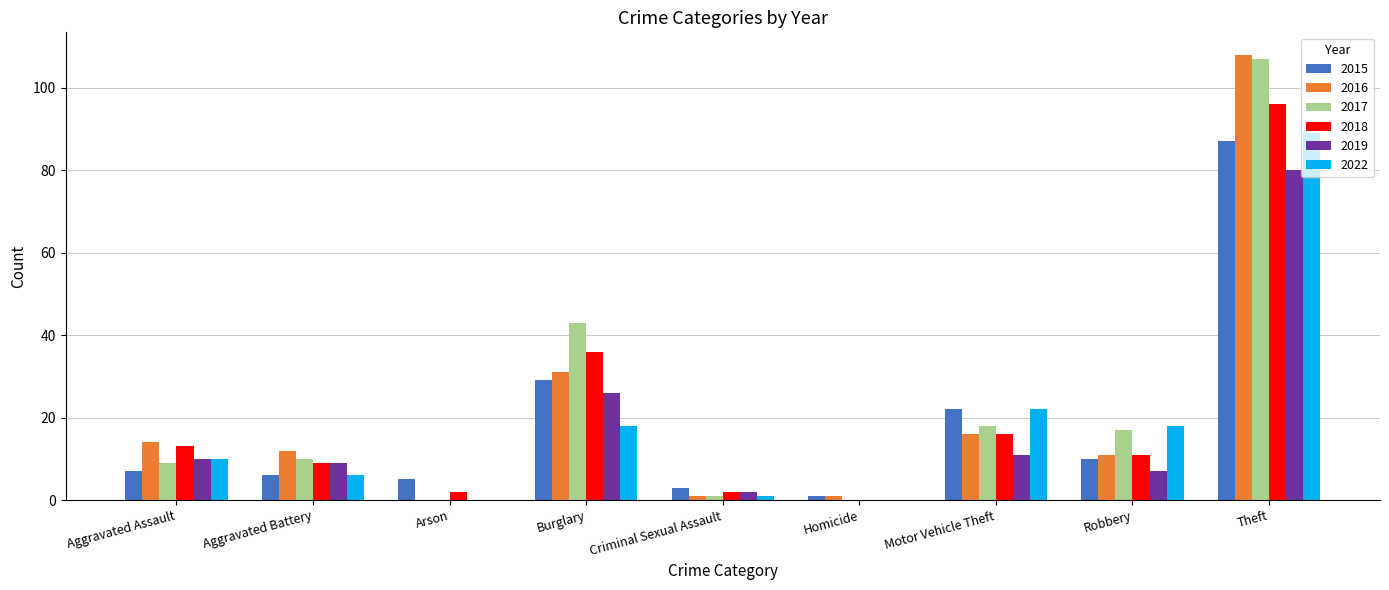

What is the sum of all 2015 values?

170